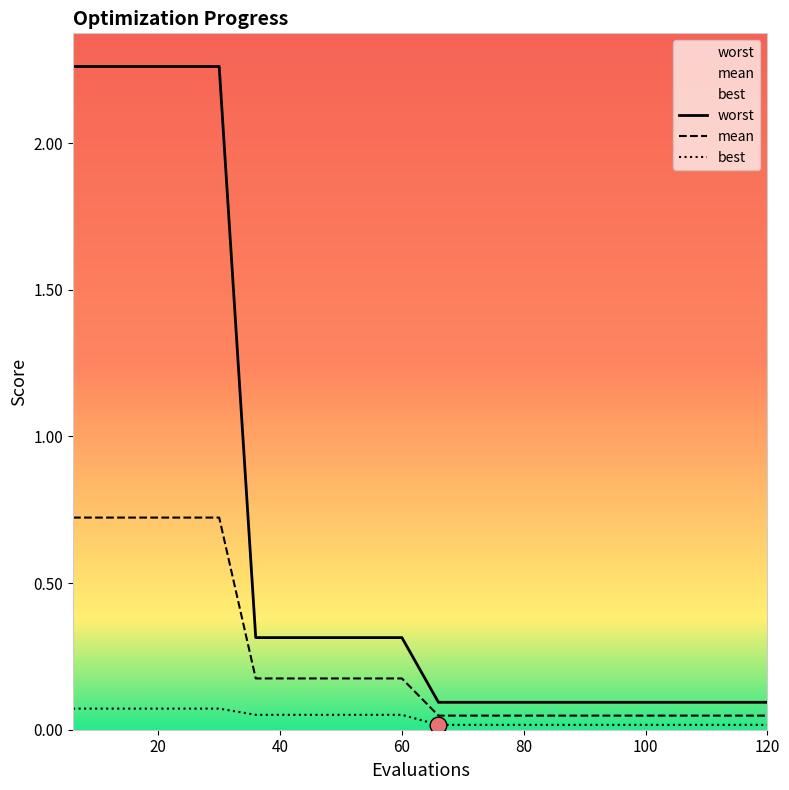

What is the total value across all series at 36?

0.5